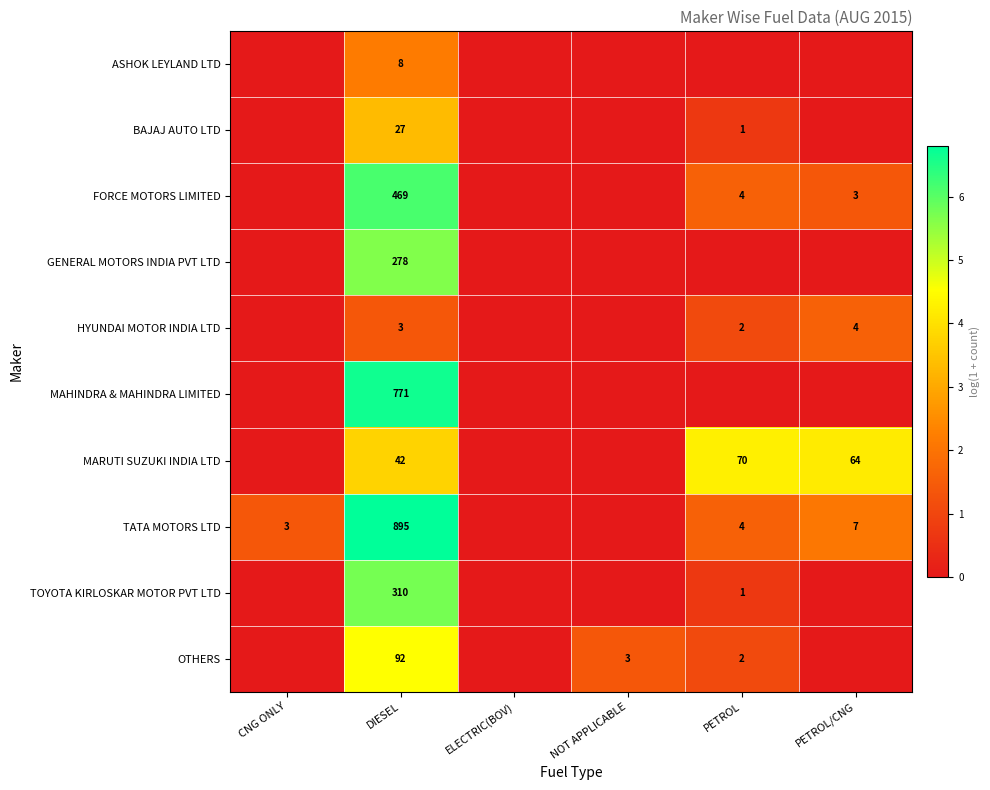

Which series has the widest spread of values?

TATA MOTORS LTD